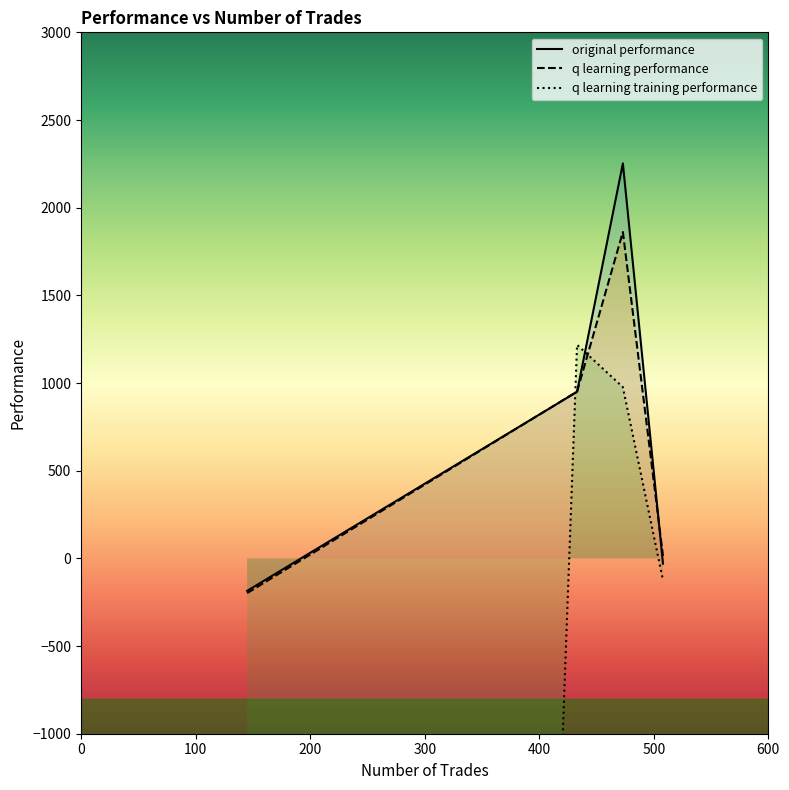

What is the highest value of the q learning performance series?

1861.3